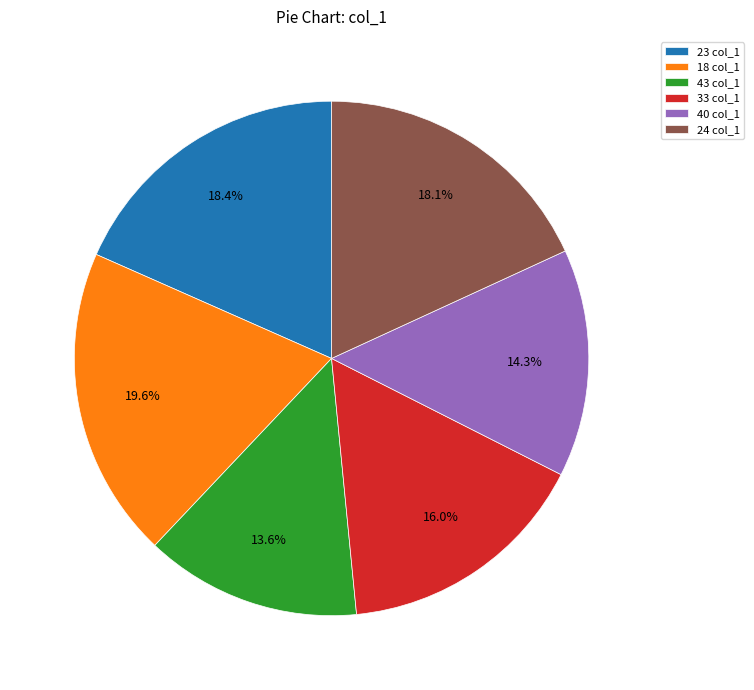

Between 18 and 40, which is larger?

18